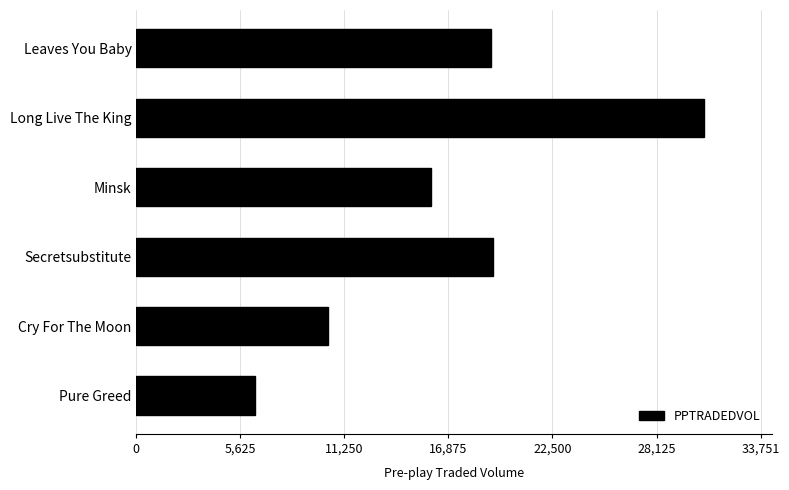

How many bars are there in total?

6